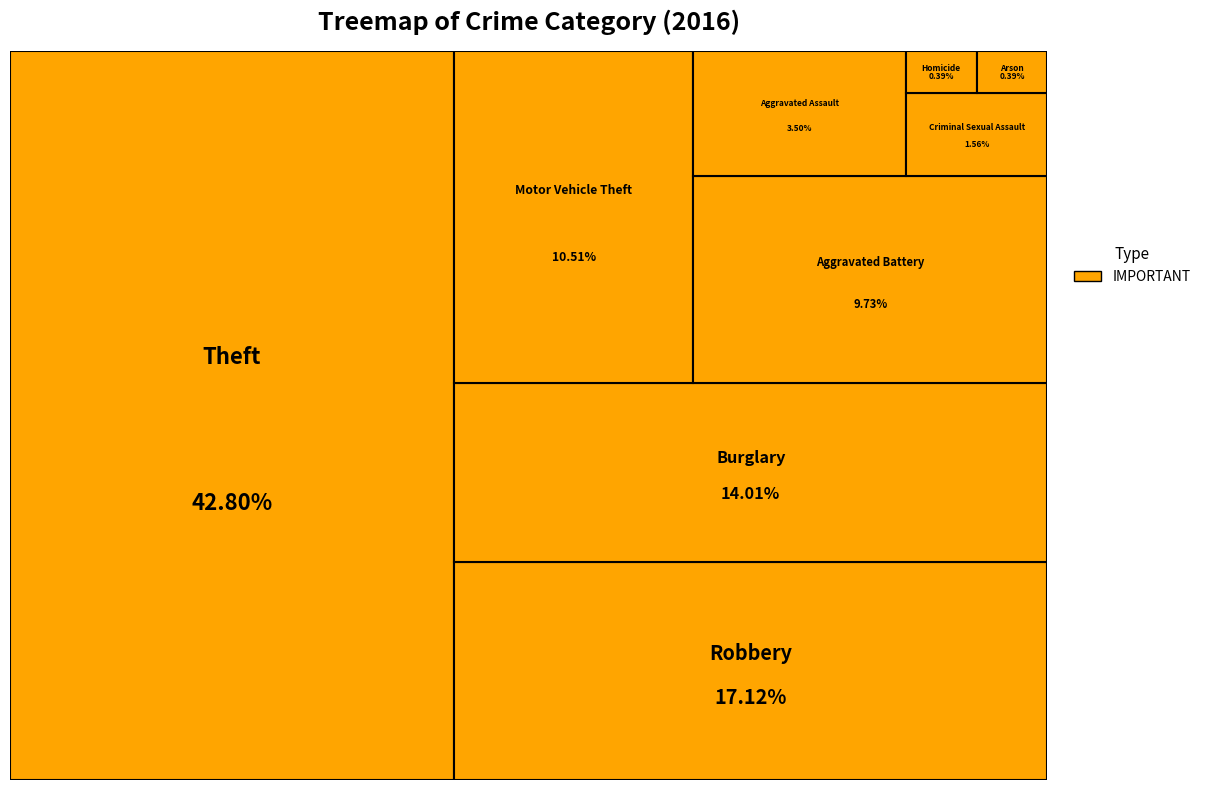

Count the number of slices in the pie.

9